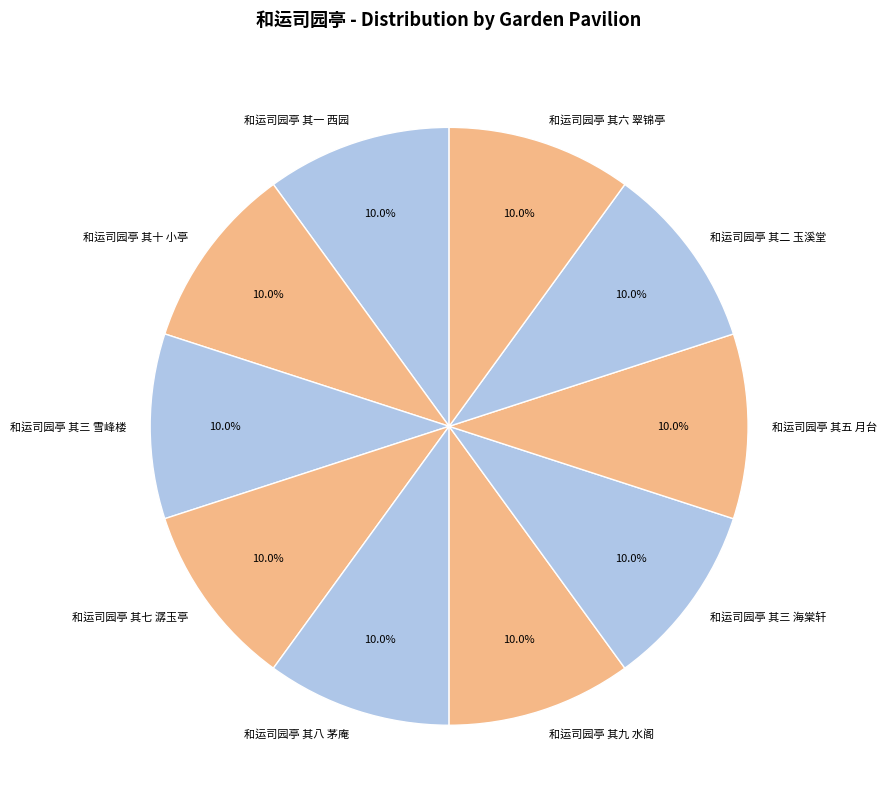

Approximately how many times larger is the value at 和运司园亭 其九 水阁 compared to 和运司园亭 其三 海棠轩?

1.0